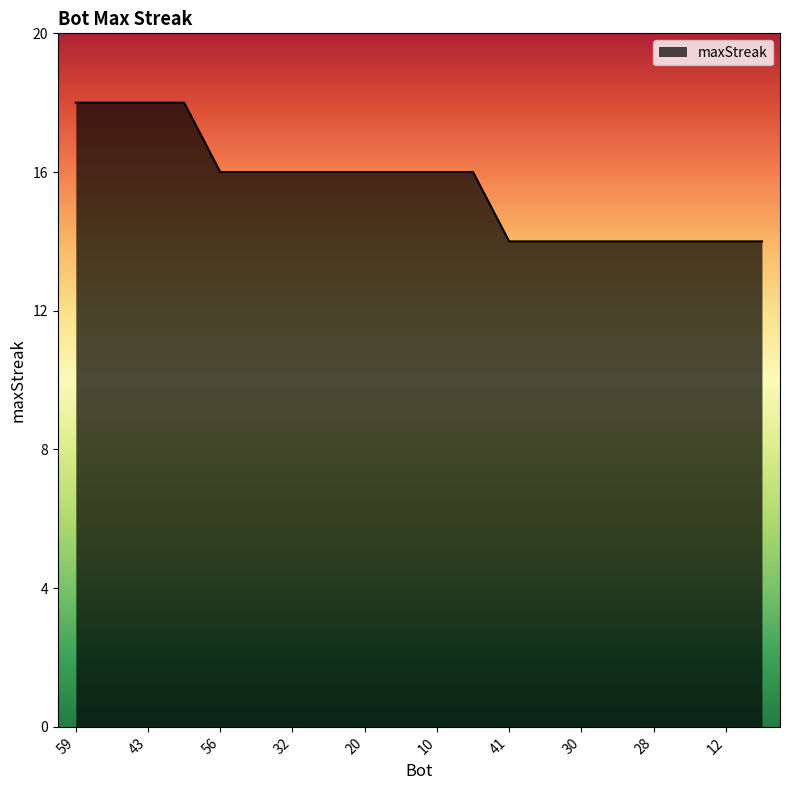

What is the difference between the maximum and second lowest values?

4